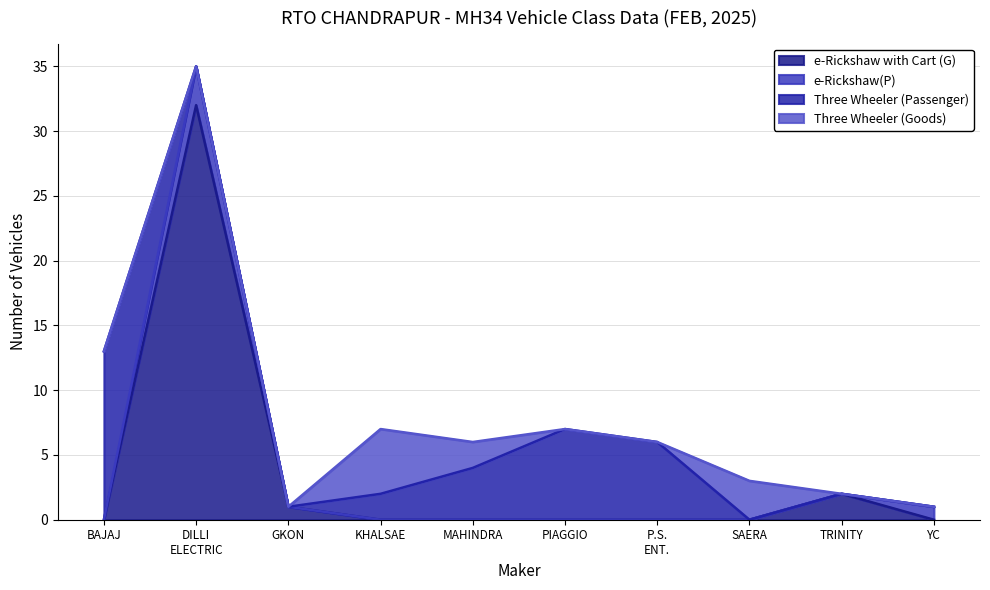

True or false: e-Rickshaw(P) has more than 0 points higher than both neighbors.

True